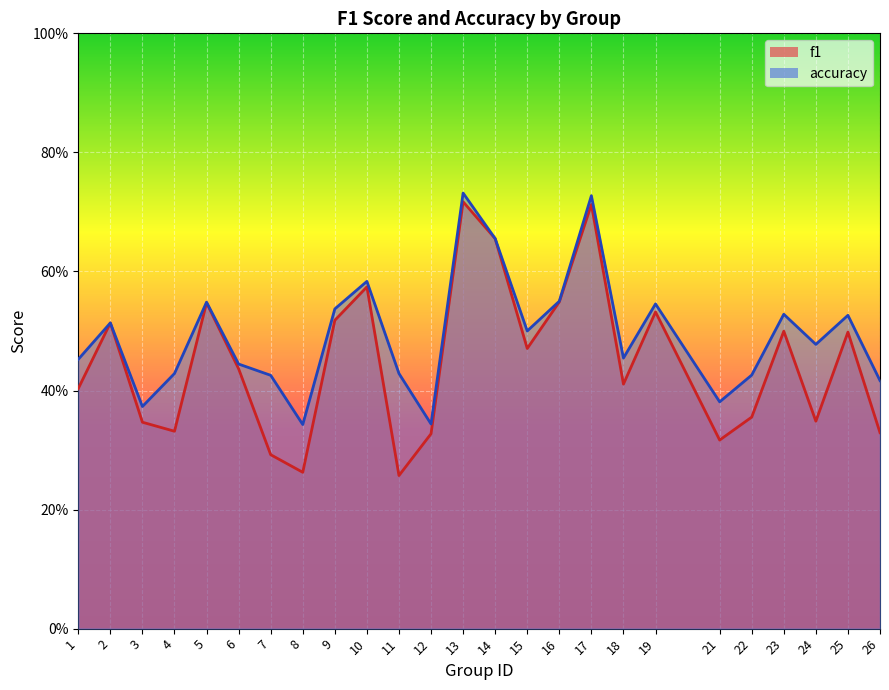

What is the value of the accuracy point at the 6th from the left?

0.4